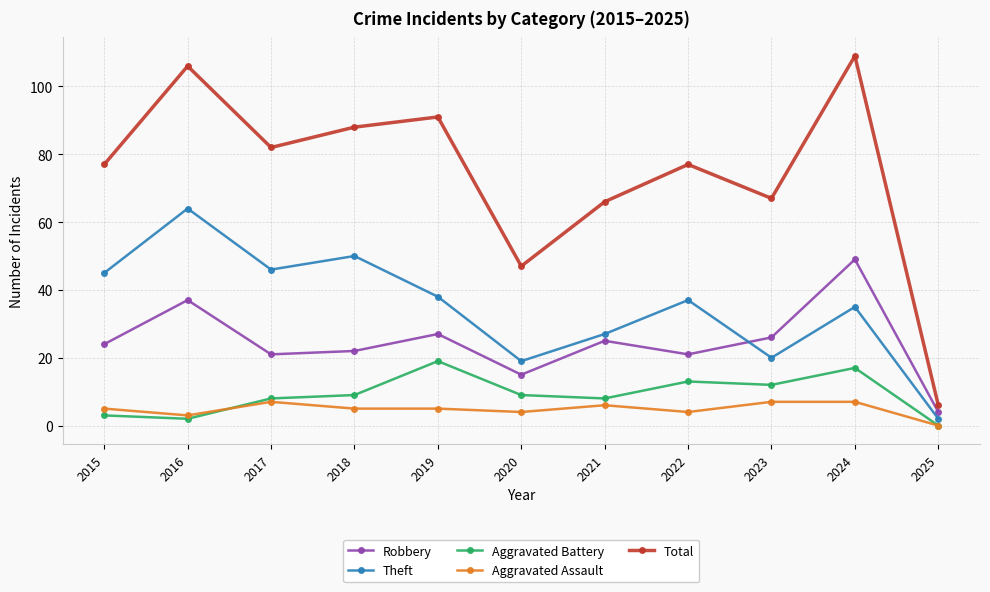

Which category has the lowest value in the Theft series?

2025